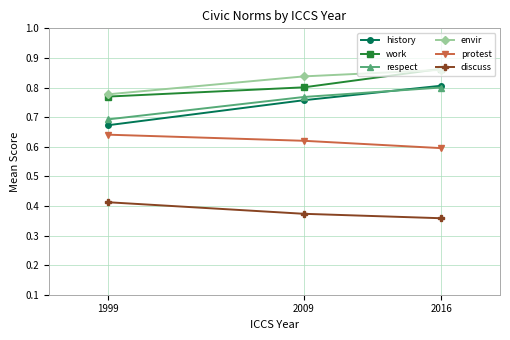

What is the spread (max minus min) of values at 2016?

0.5